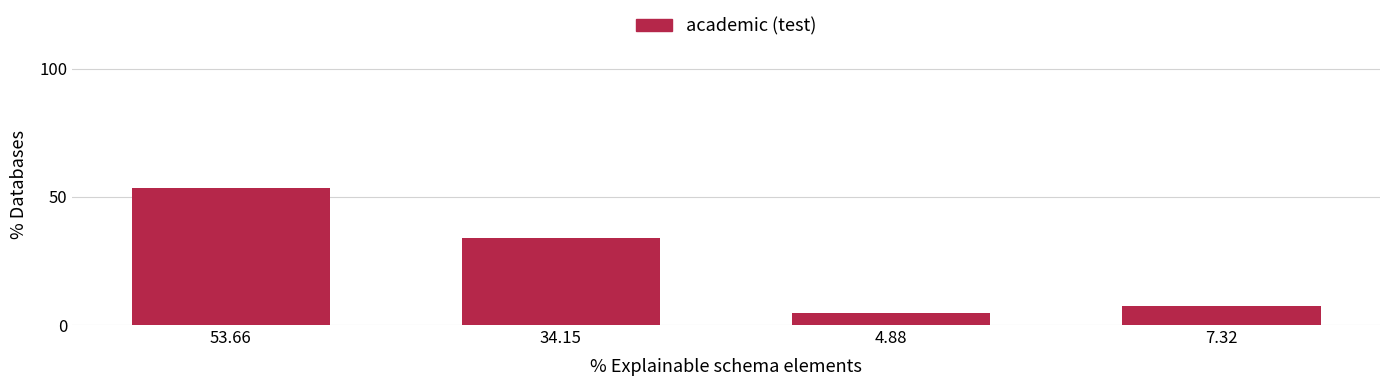

Are the bars grouped side by side (vs. stacked)?

No